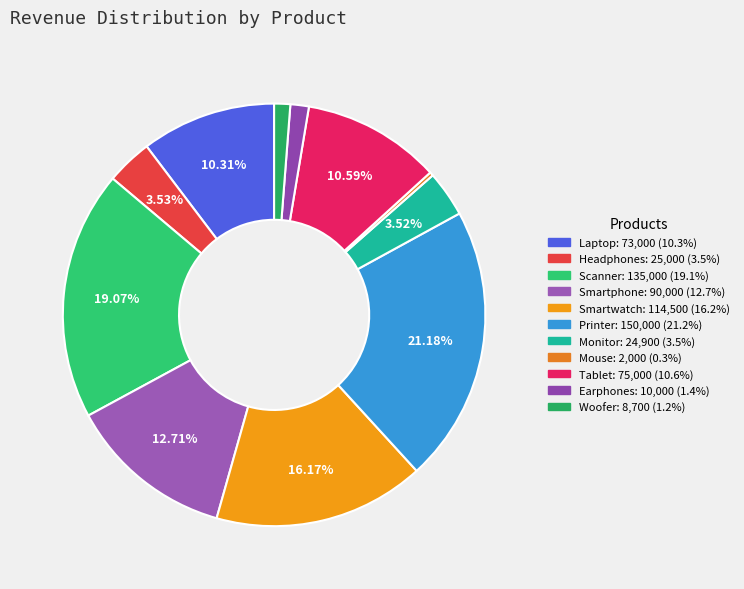

True or false: Scanner accounts for 19% of the total.

True